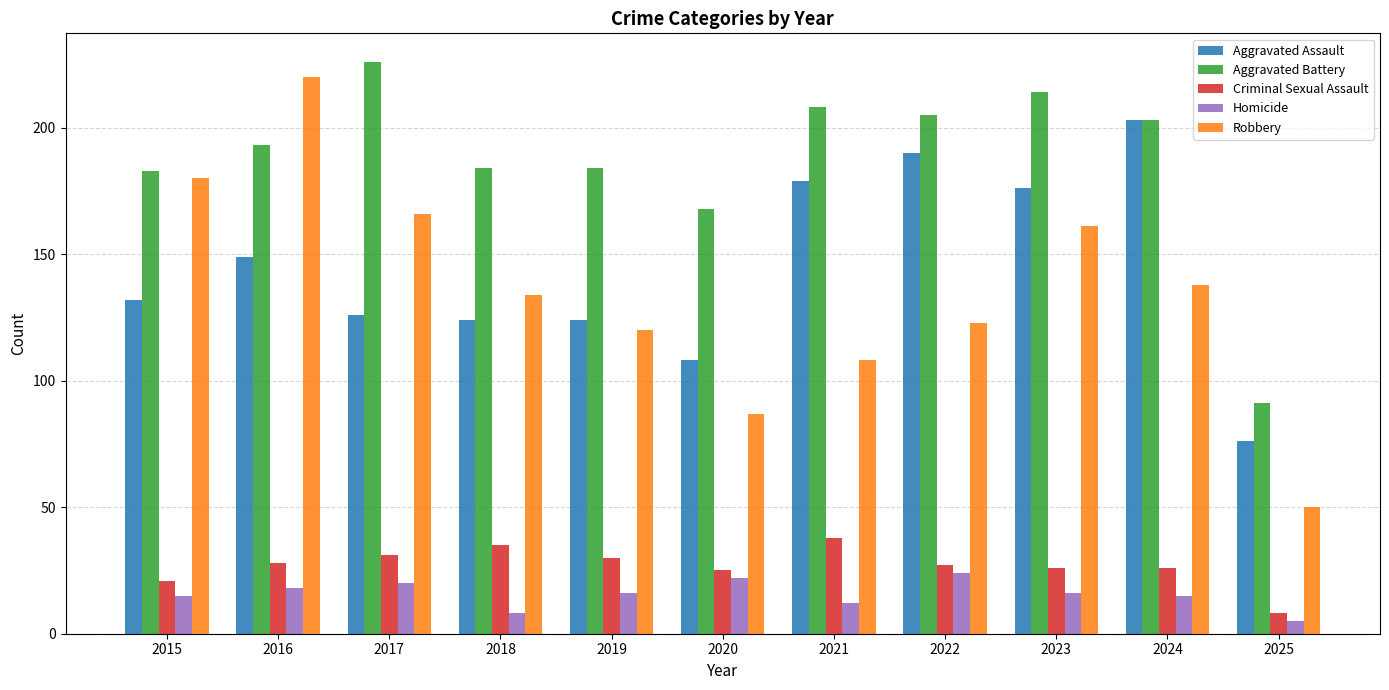

How many series are shown in this chart?

5